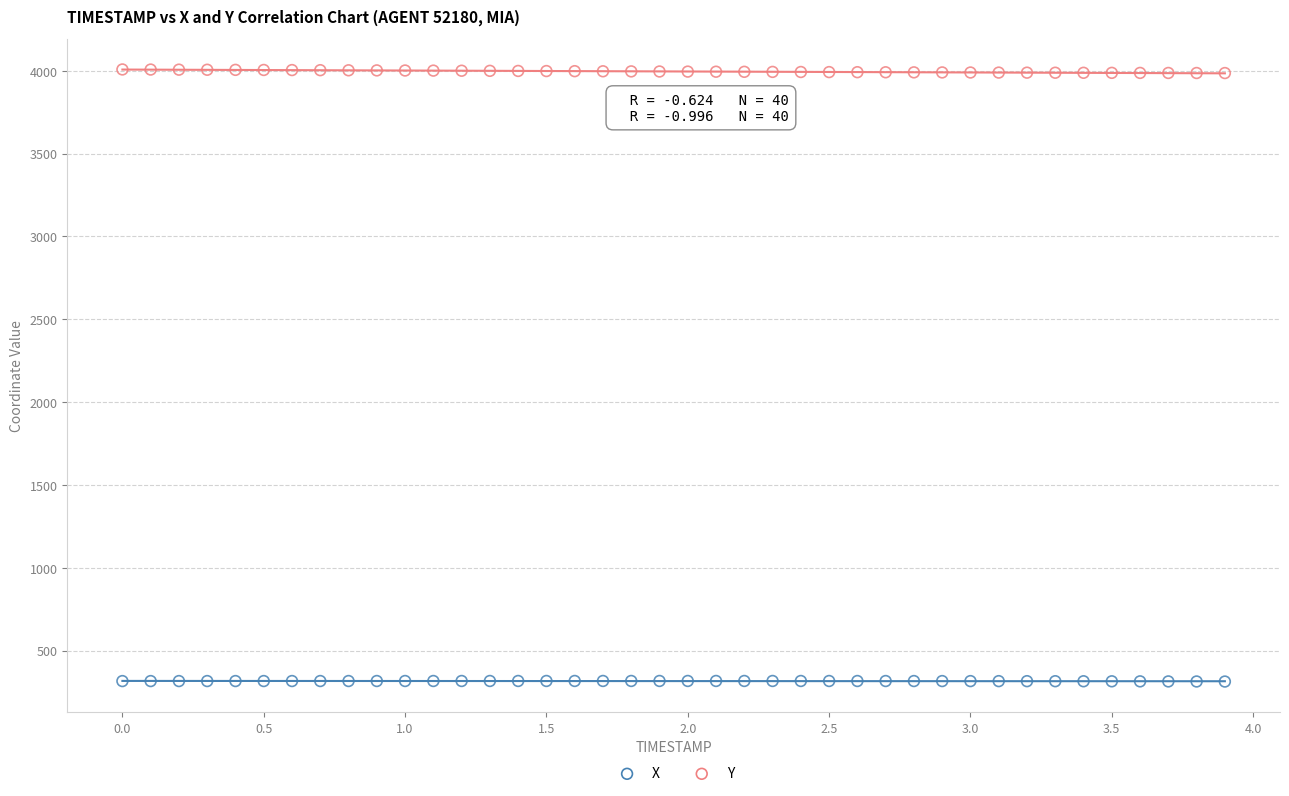

Which series contains the lowest Y value?

X